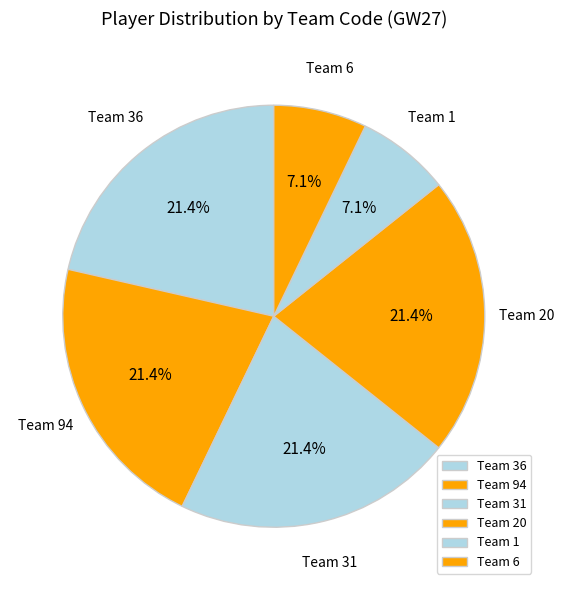

Between Team 31 and Team 1, which is larger?

Team 31